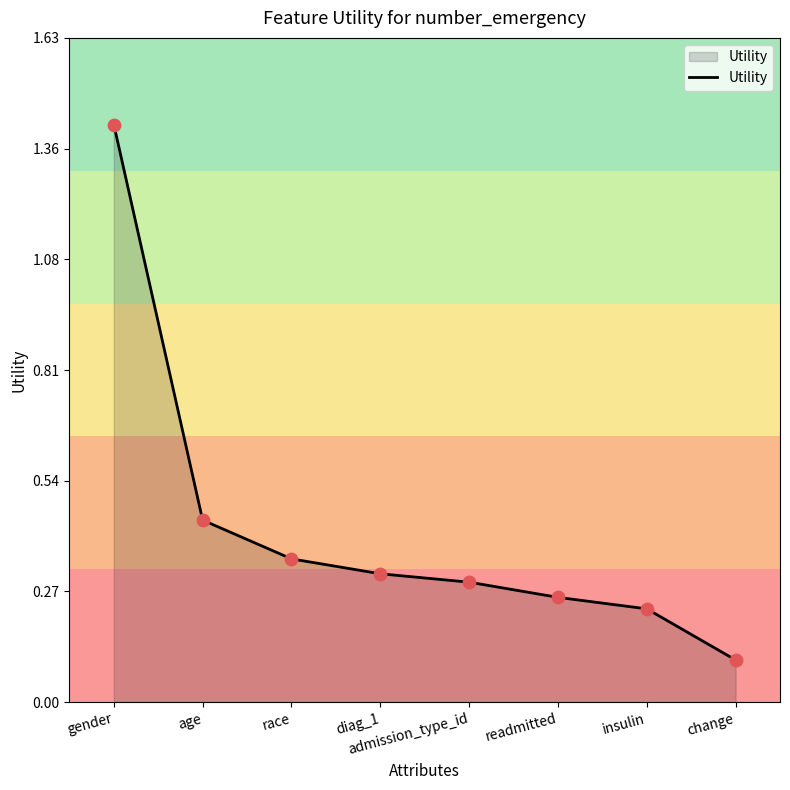

Which has a higher value, gender or insulin?

gender